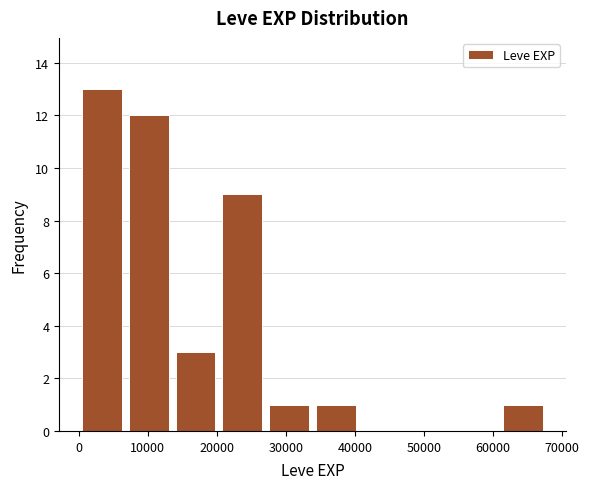

What is the height of the bar covering 14000 to 20000 on the x-axis? Neither the bar edges nor the heights are printed on the chart, so give them approximately, as read against the axes.

3